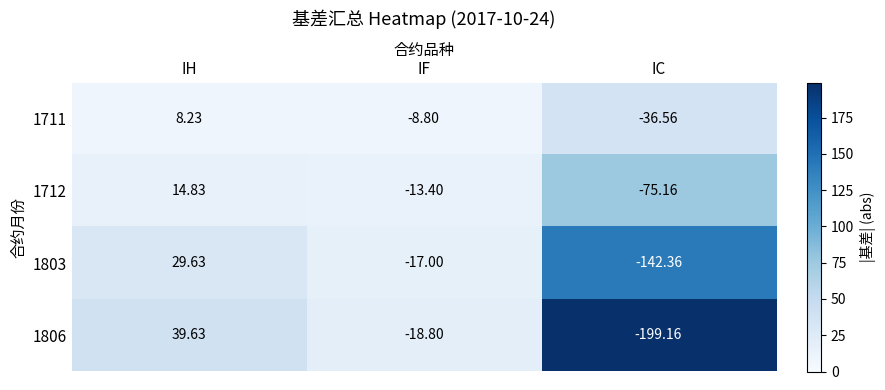

Is the value of 1806 at IH greater than the value of 1711 at IH?

Yes